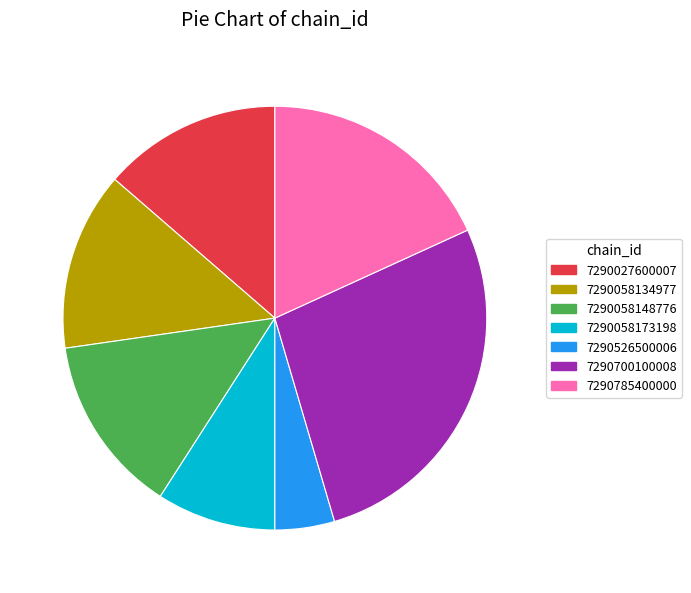

Combined, do 7290700100008 and 7290027600007 account for over 50%?

No